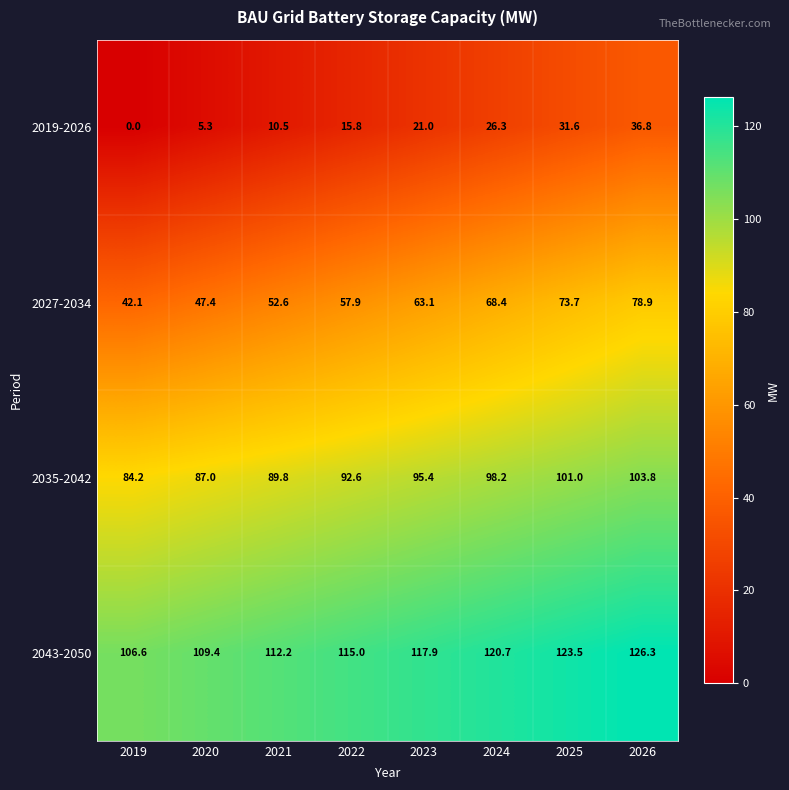

Read the 2019-2026 value at 2020.

5.3